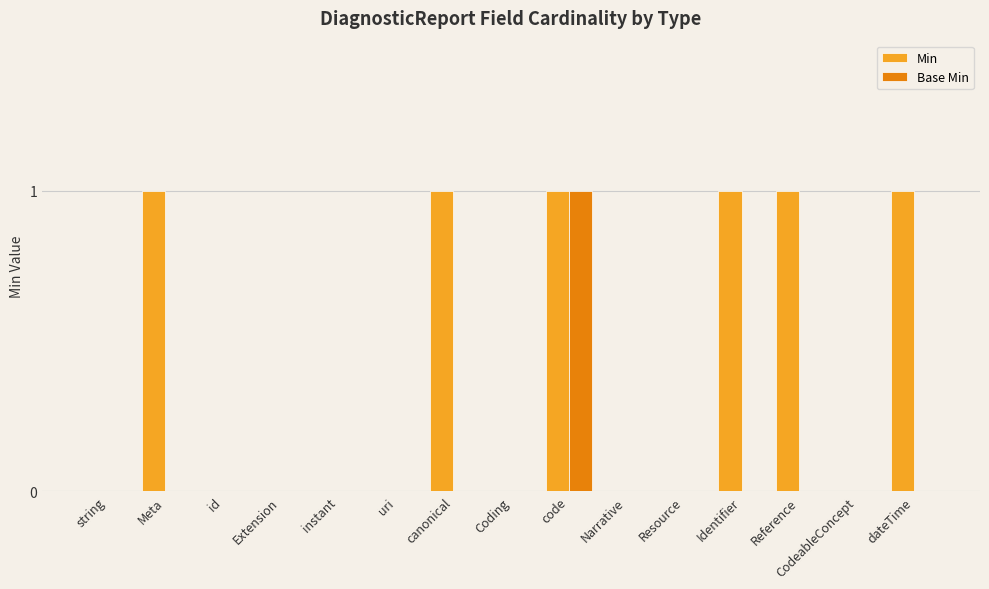

How many groups of bars are there?

15